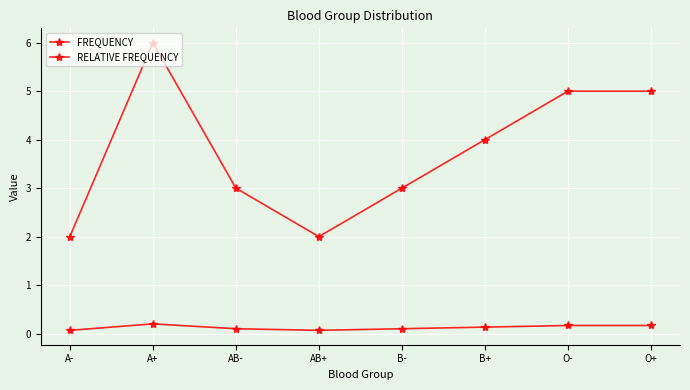

Rank the categories by RELATIVE FREQUENCY value from lowest to highest.

A-, AB+, AB-, B-, B+, O-, O+, A+